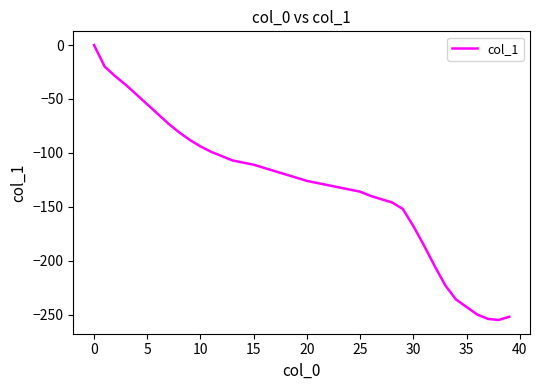

What is the minimum value shown in the chart?

-255